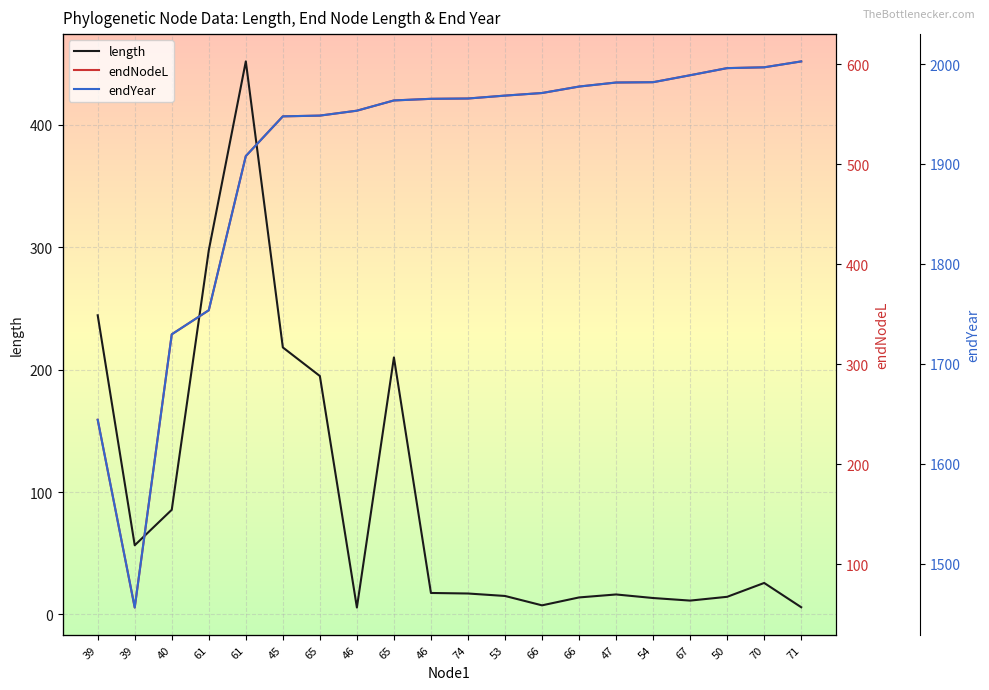

True or false: endYear and length cross at least once.

False